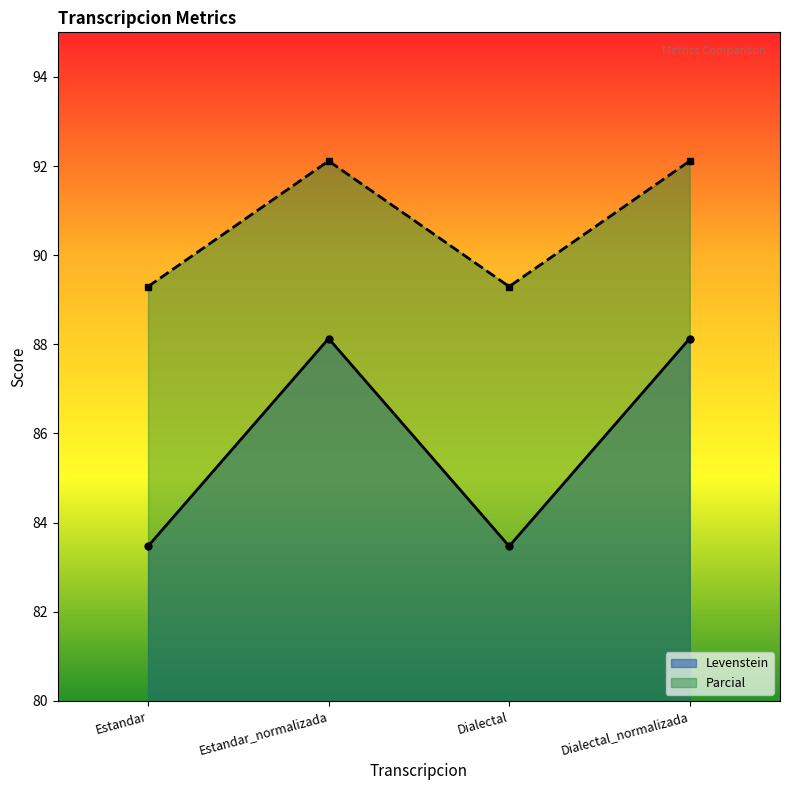

What position from the right is Estandar?

4